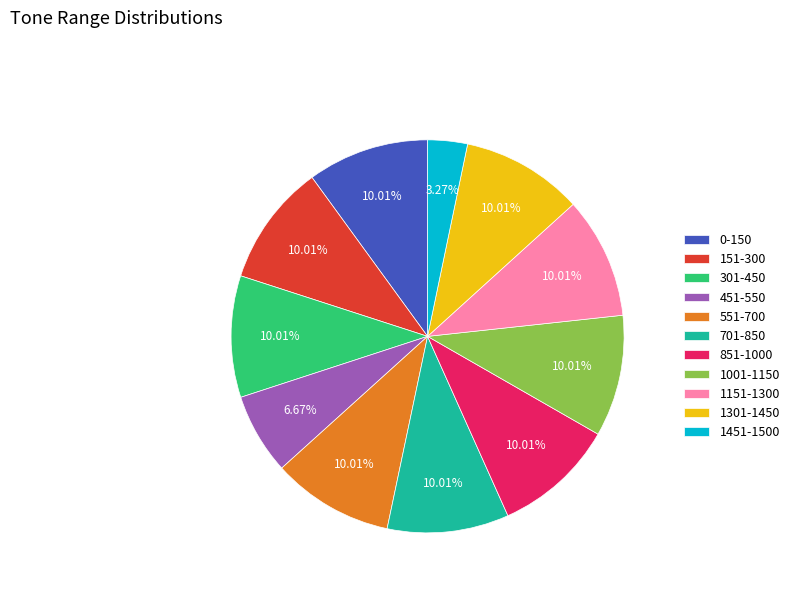

Is it true that 551-700 is 10% of the pie?

True